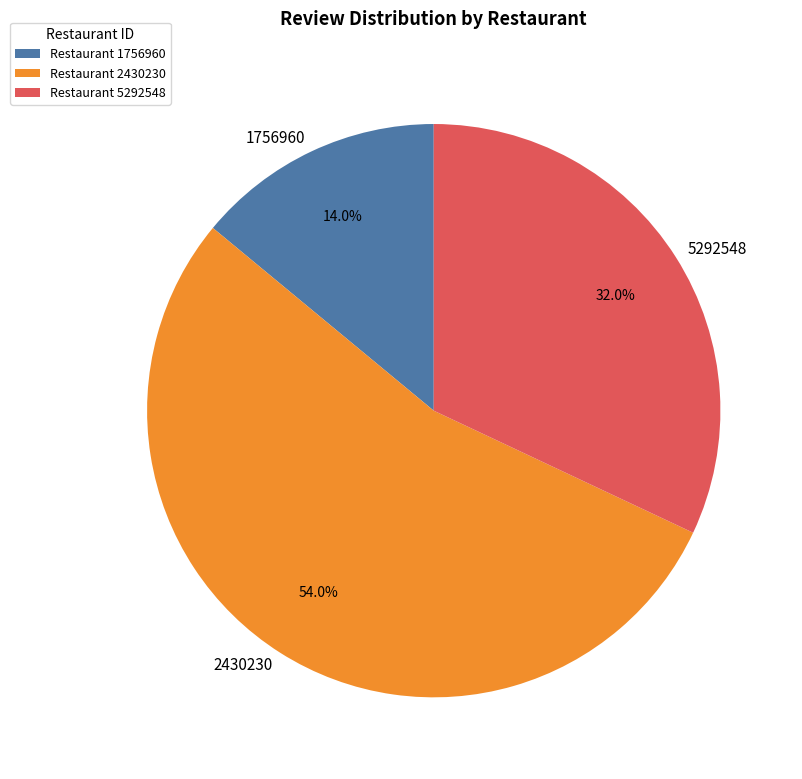

Which category has the biggest portion of the pie?

2430230